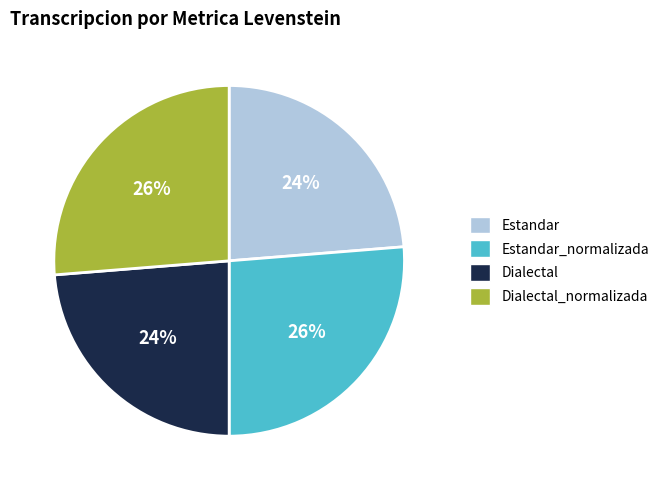

To the nearest percent, what is the combined percentage of Estandar_normalizada and Dialectal?

50%